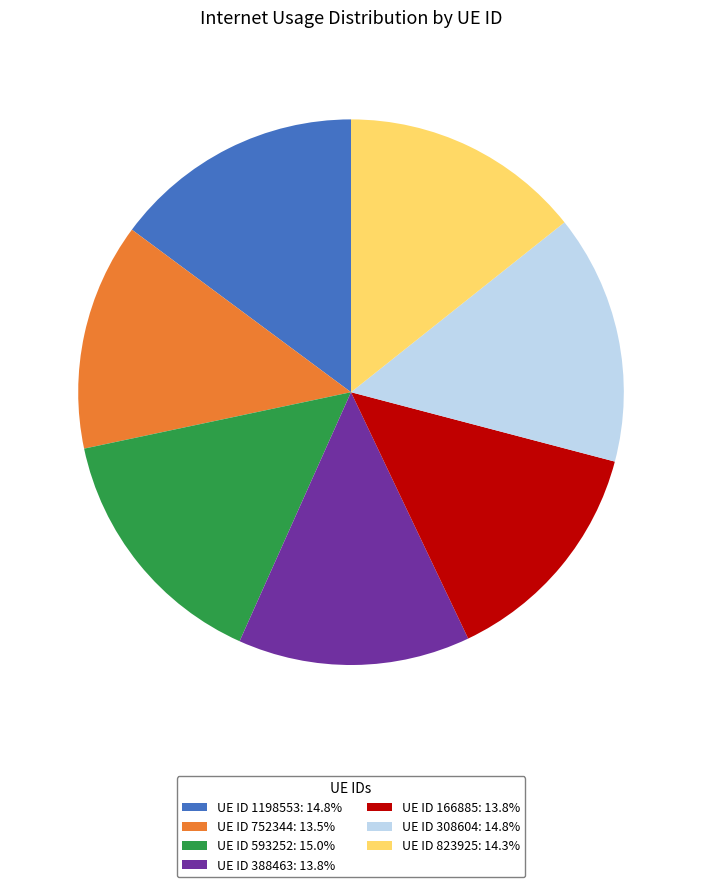

How many segments does this pie chart have?

7